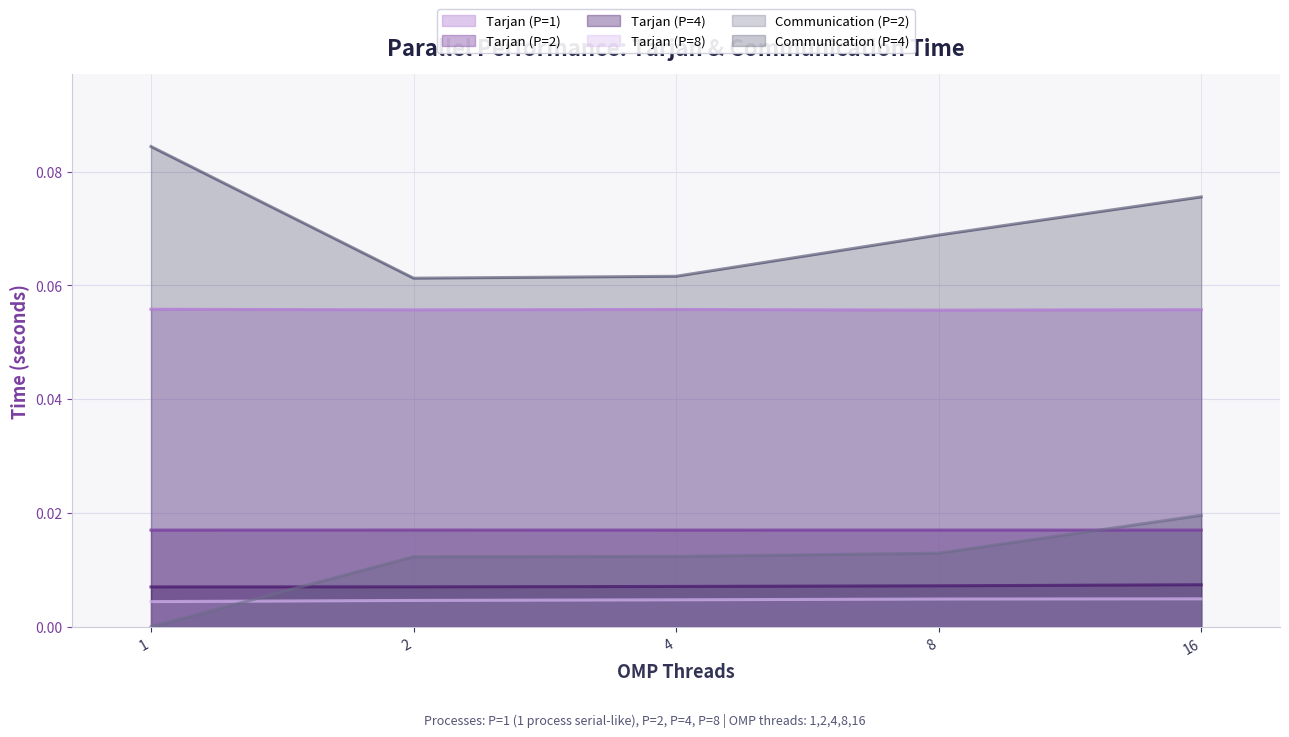

How many times do Tarjan (P=8) and Communication (P=2) cross each other?

1